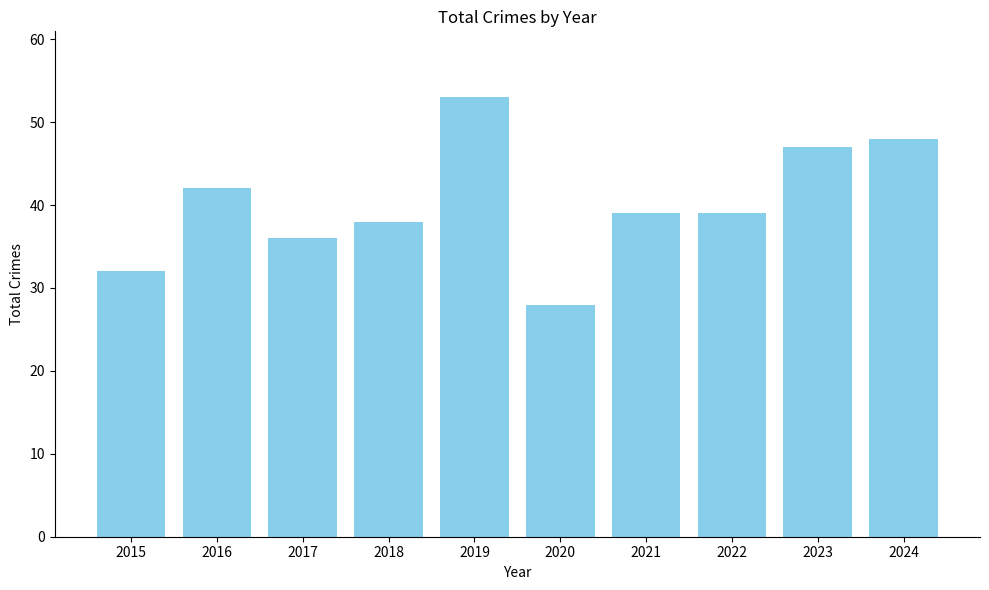

The chart shows a value of 22 at 2019. True or false?

False